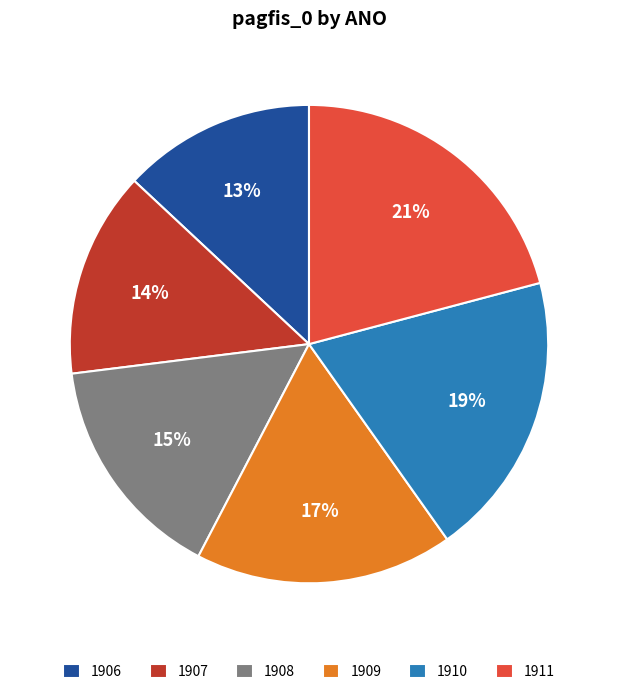

Does any single category account for the majority?

No